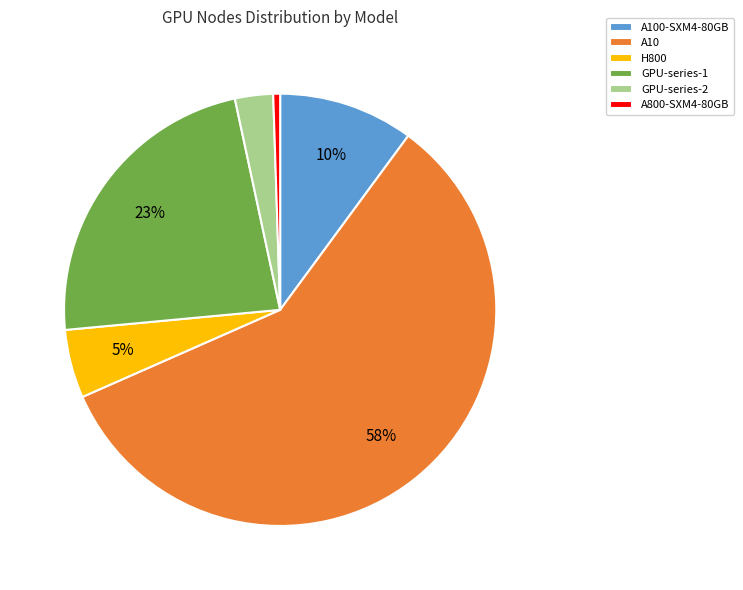

Combined, do GPU-series-2 and A800-SXM4-80GB account for over 50%?

No